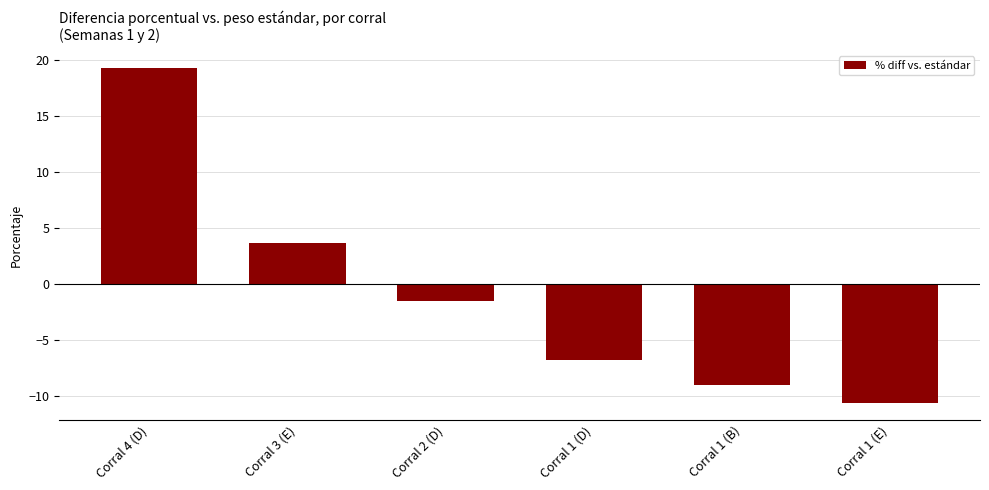

Rank the categories by value from lowest to highest.

Corral 1 (E), Corral 1 (B), Corral 1 (D), Corral 2 (D), Corral 3 (E), Corral 4 (D)